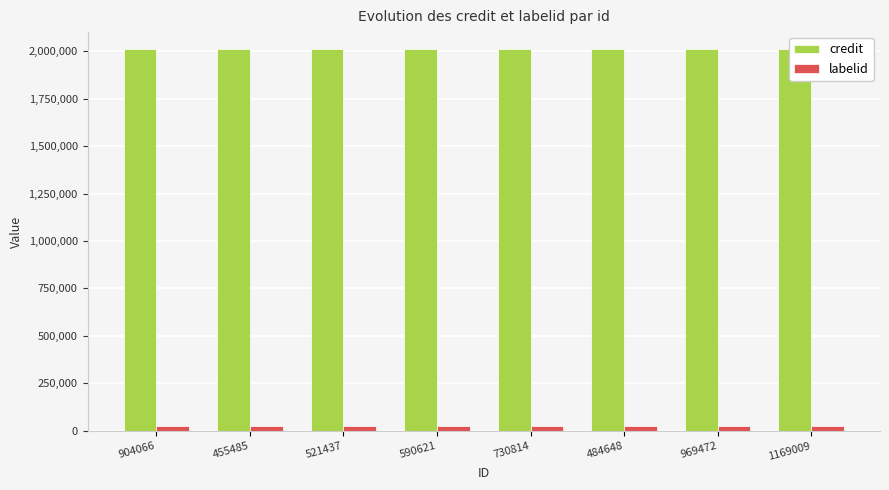

What position from the left is 590621?

4